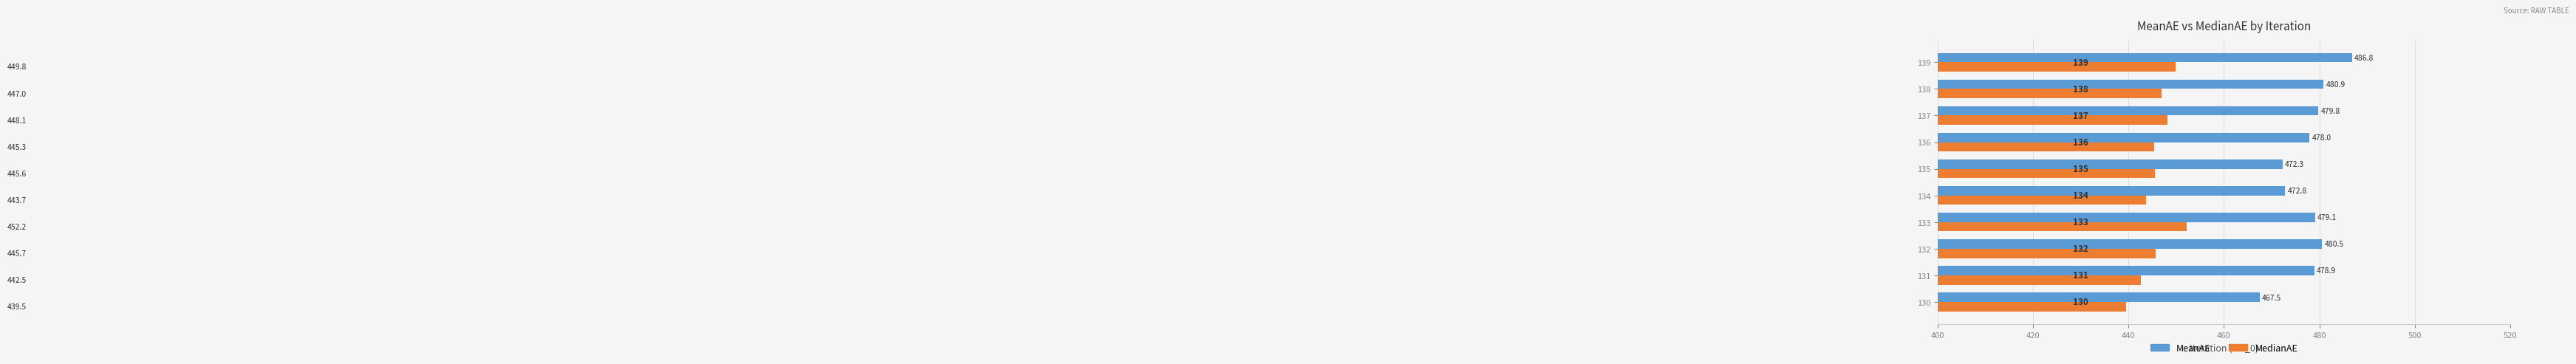

What is the difference between the MedianAE values at 133 and 136?

6.9